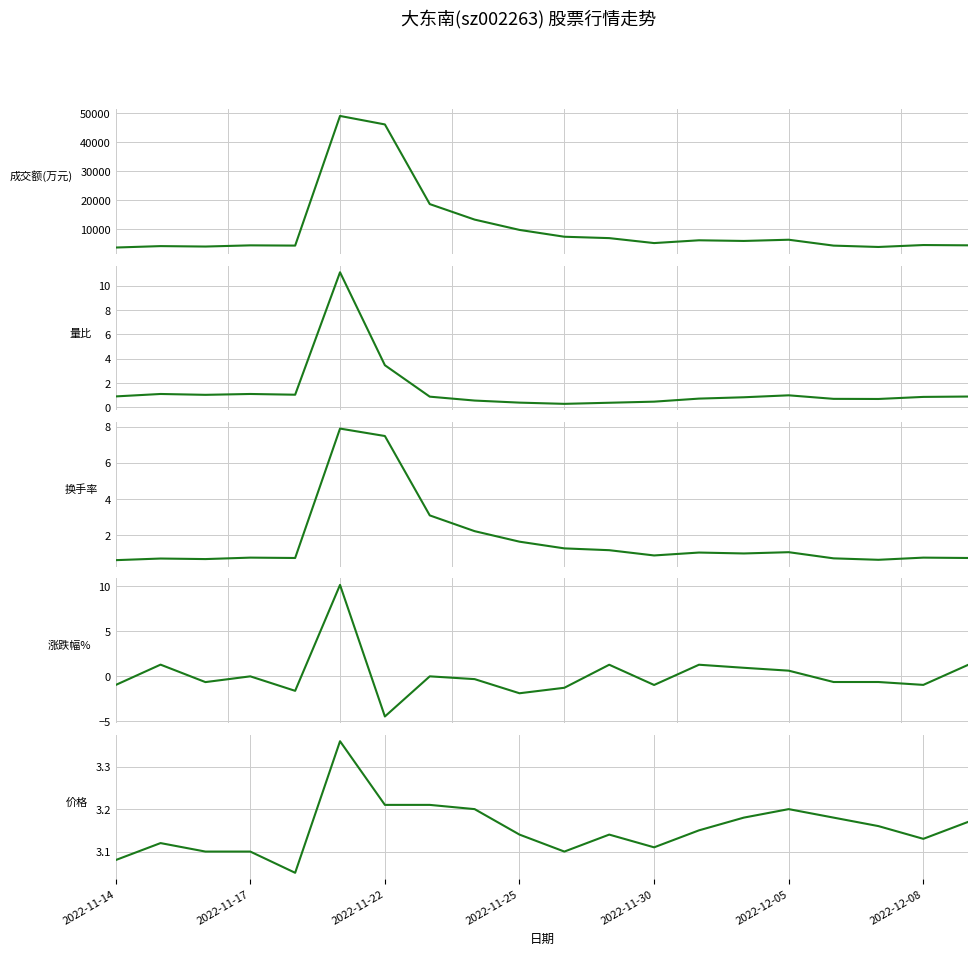

True or false: 量比 and 成交额(万元) cross at least once.

False